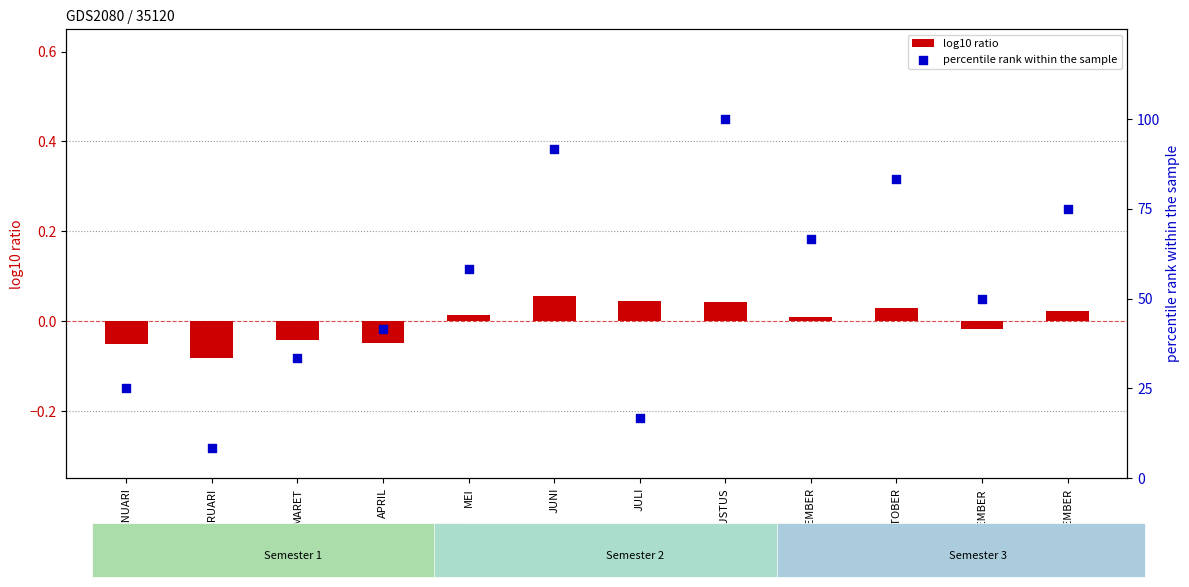

At which category is the sum across all series the highest?

AGUSTUS